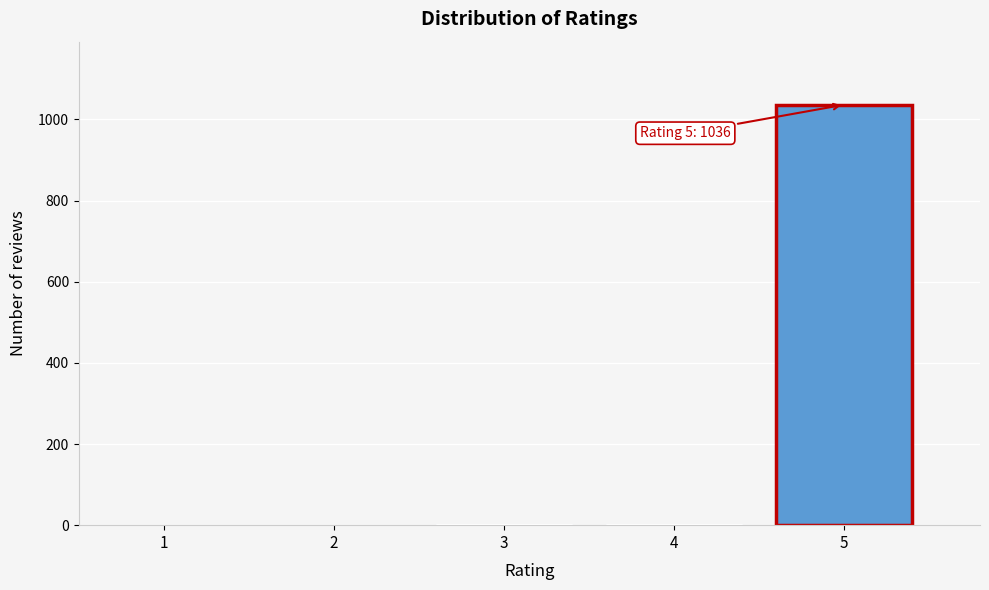

Is it true that the value at 5 is 1036?

True